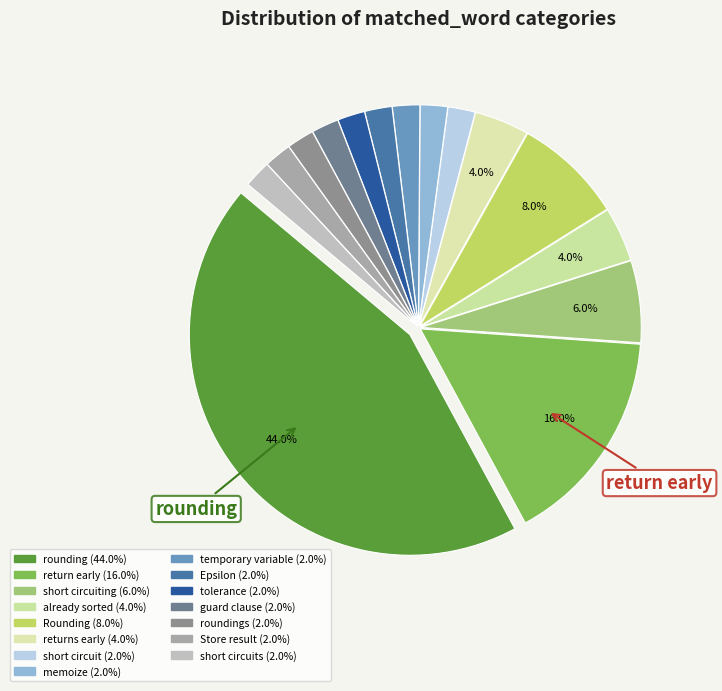

Rank the categories by value from lowest to highest.

short circuit, memoize, temporary variable, Epsilon, tolerance, guard clause, roundings, Store result, short circuits, already sorted, returns early, short circuiting, Rounding, return early, rounding